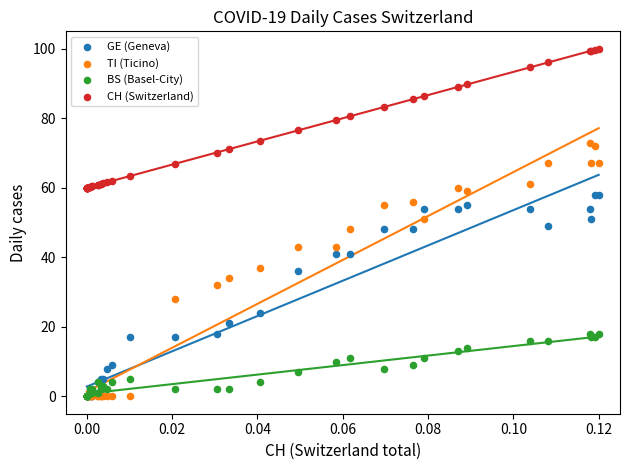

Which series has the widest spread of Y values?

TI (Ticino)